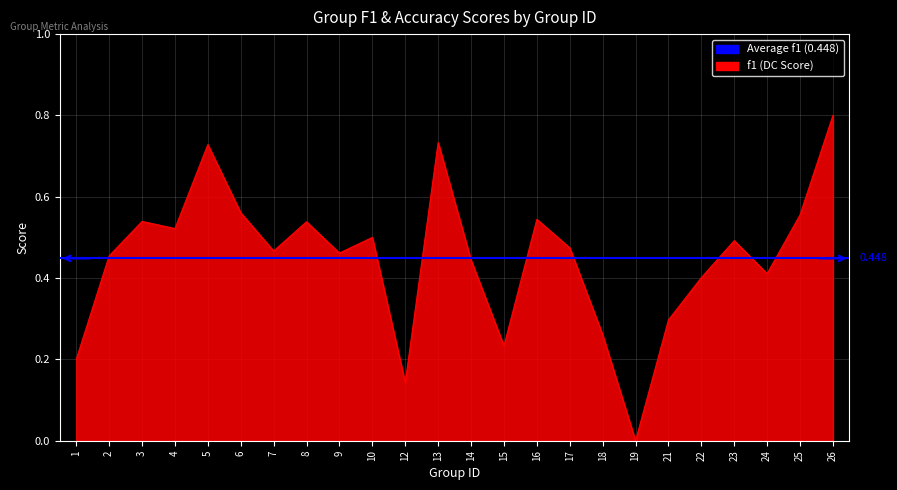

True or false: there are more than 2 points higher than both neighbors.

True